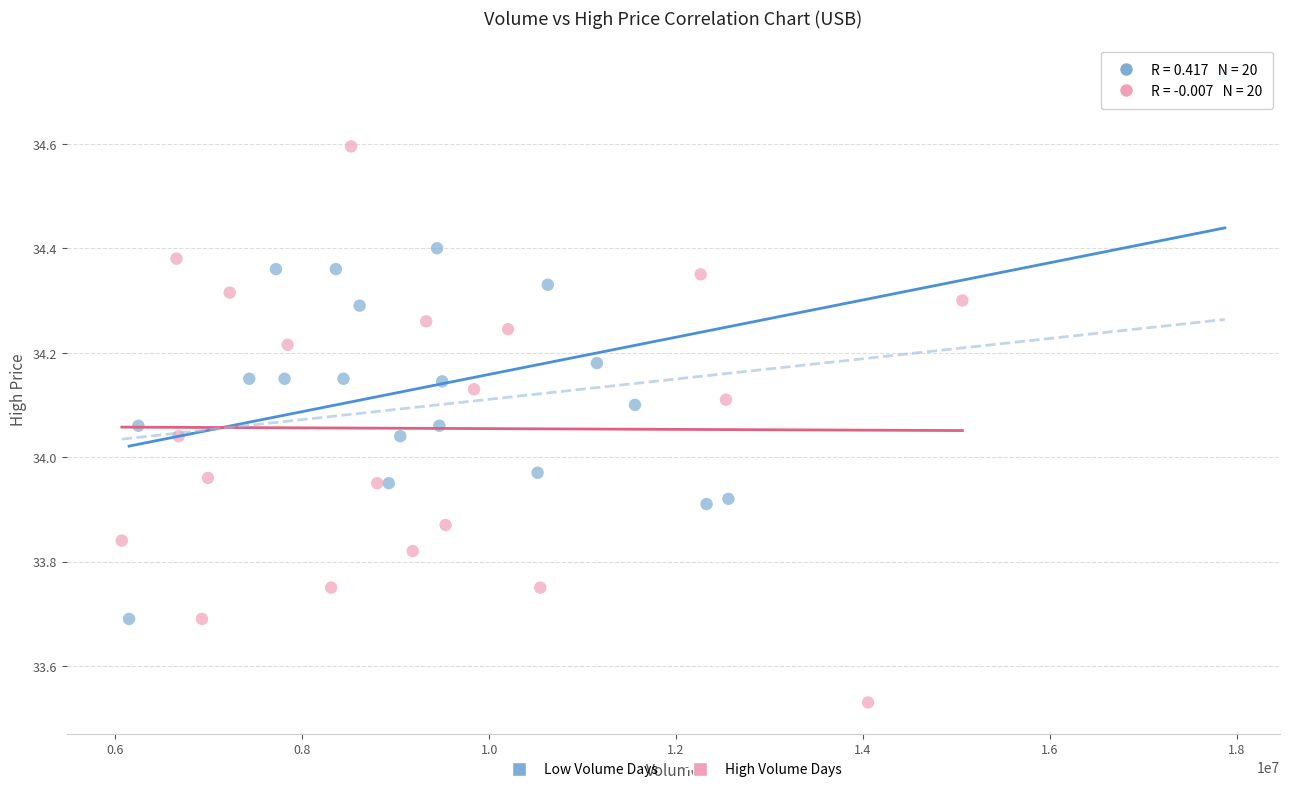

Which series reaches the minimum Y coordinate?

High Volume Days